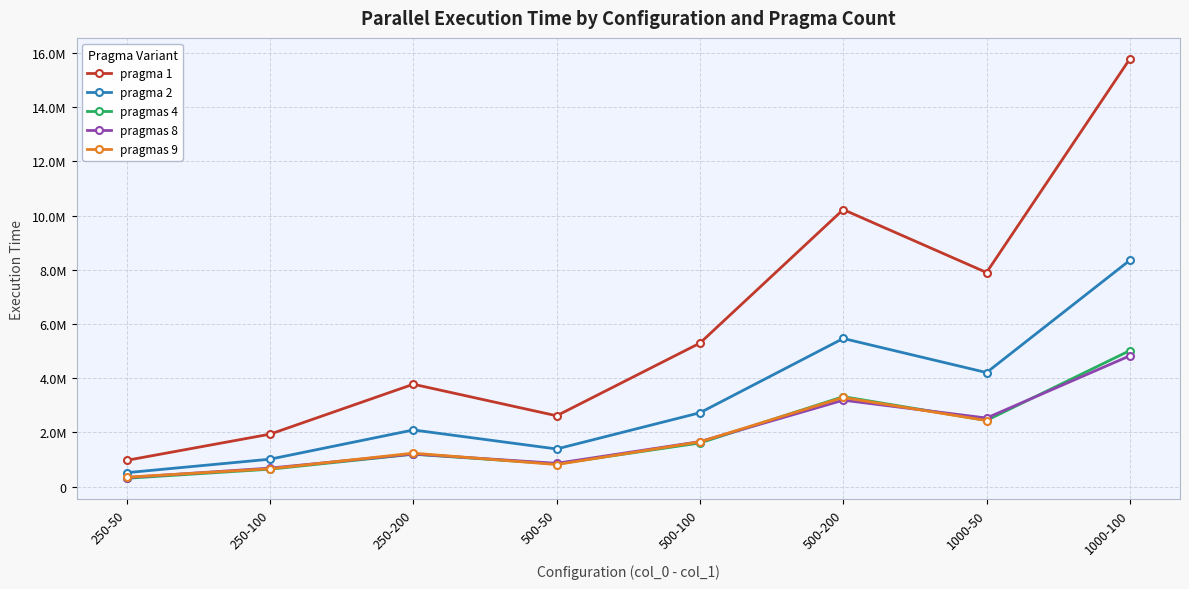

What is the total value across all series at 250-50?

2482558.3